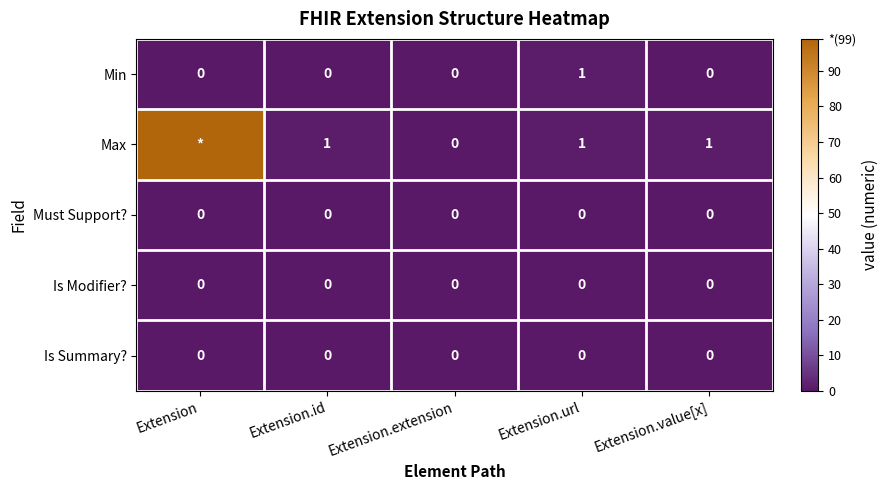

Is it true that Is Modifier? equals 0 at Extension.extension?

True